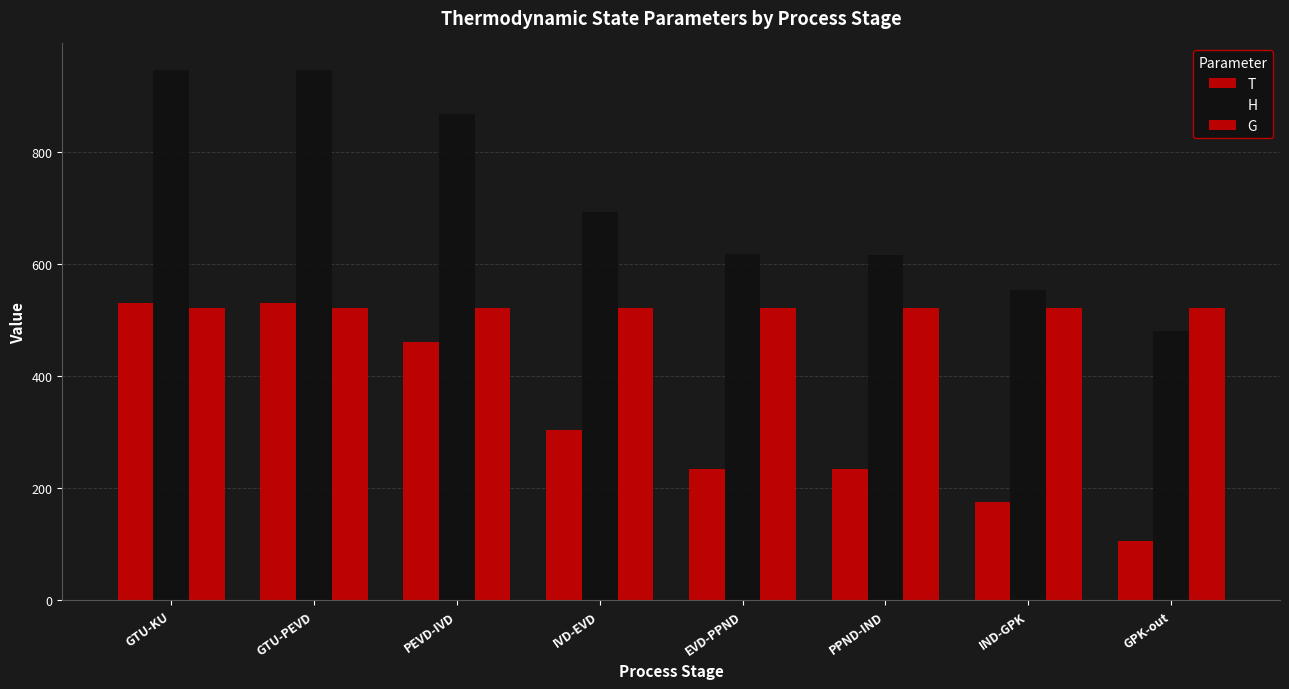

How many data points in H are less than 691?

4